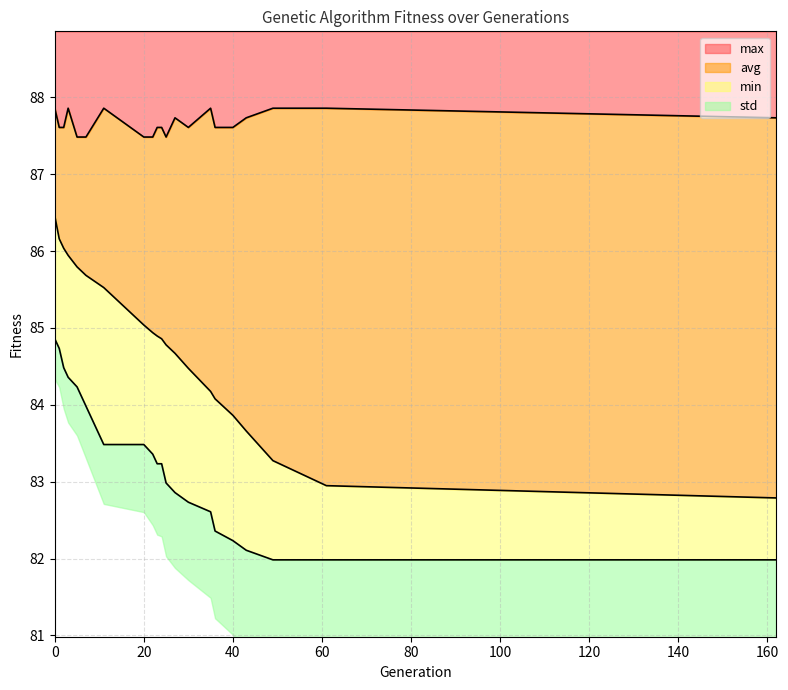

Where is the first local maximum for max?

3